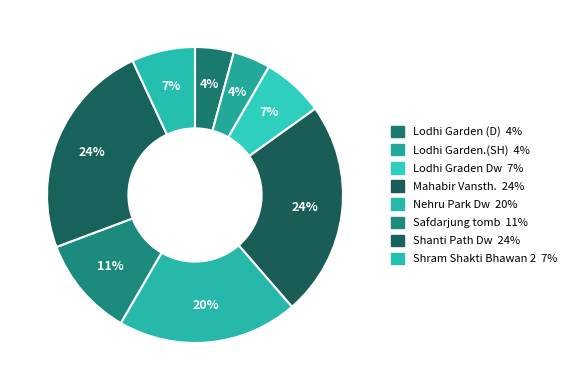

Is there a majority slice in this chart?

No